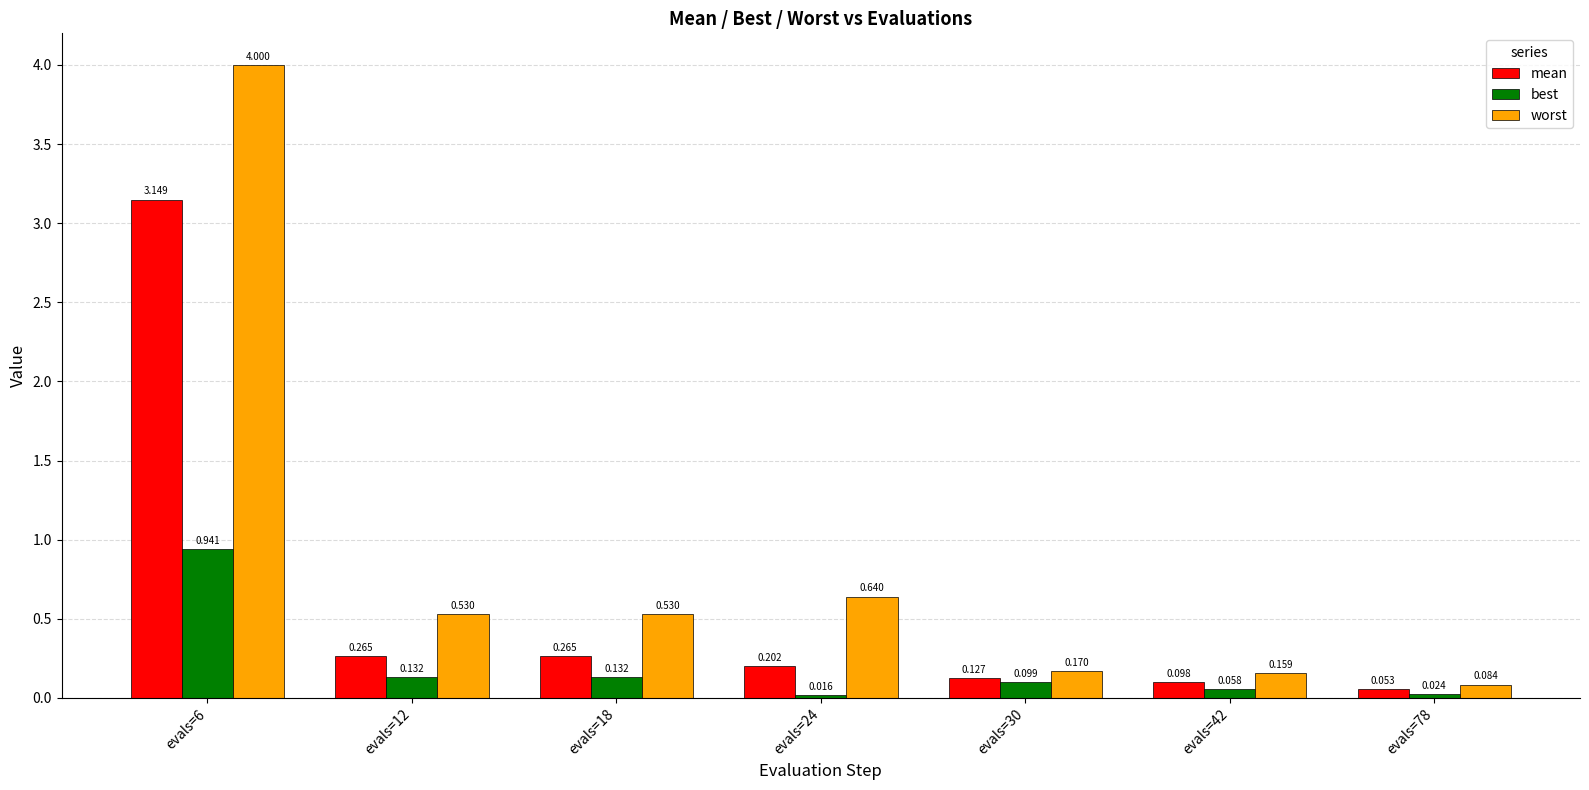

How many bars are there in each group?

3